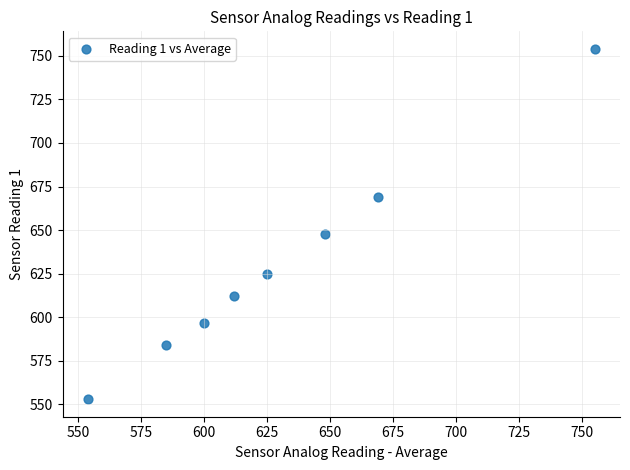

What is the range of X values (max minus min)?

201